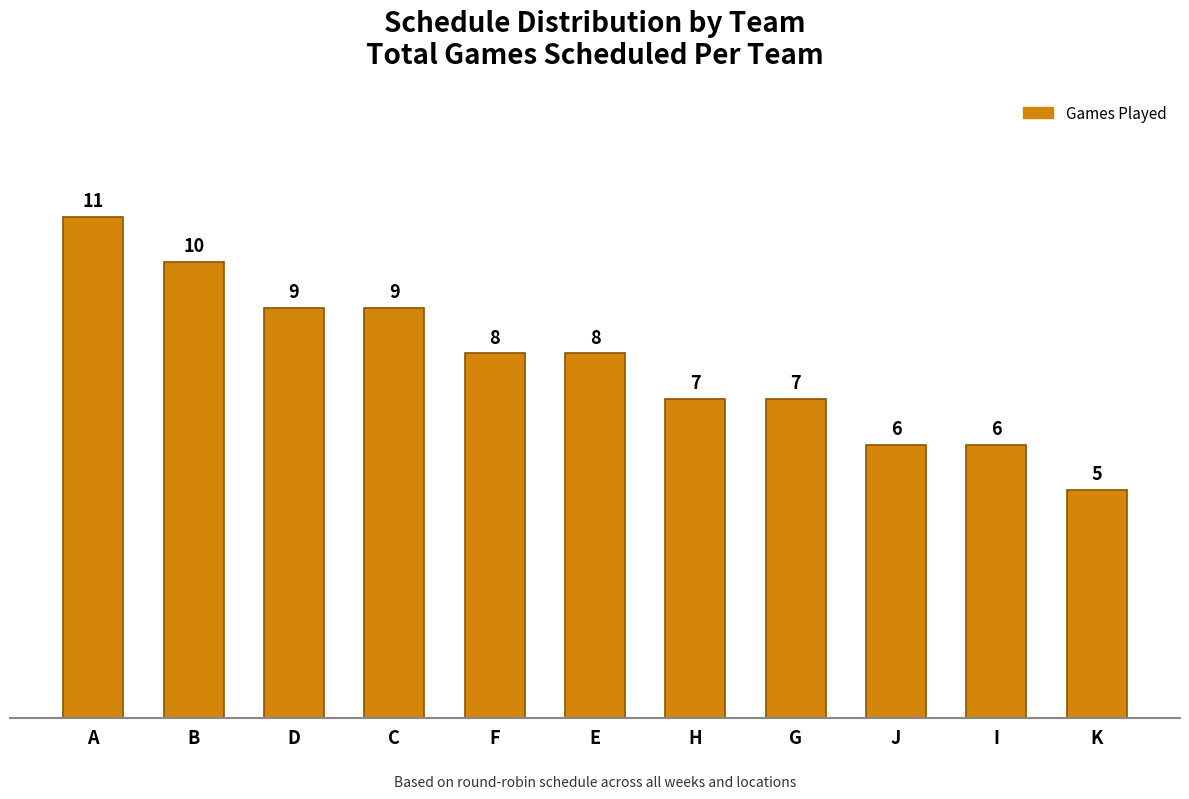

What is the difference between the maximum and minimum values?

6